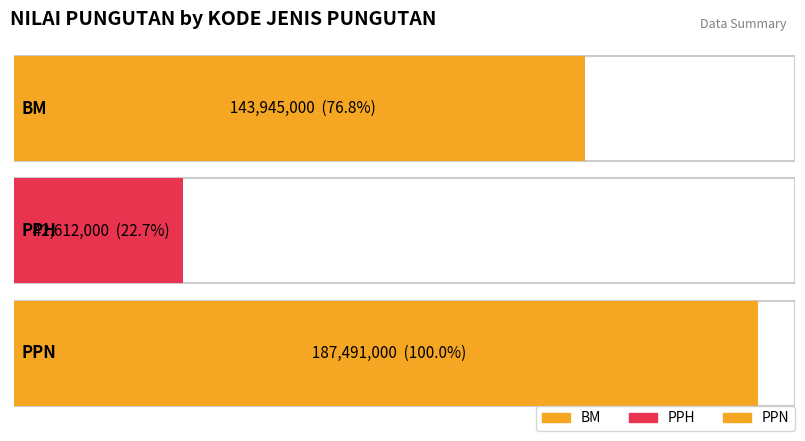

Which label corresponds to the largest value in the chart?

PPN